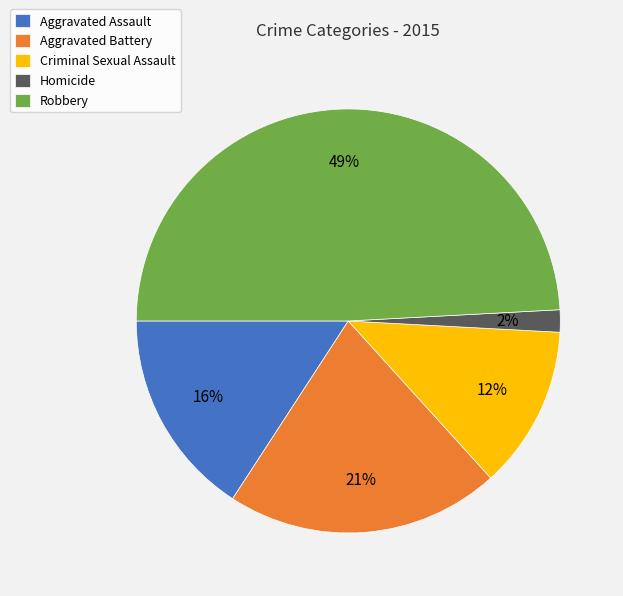

Is it true that Robbery is 59% of the pie?

False